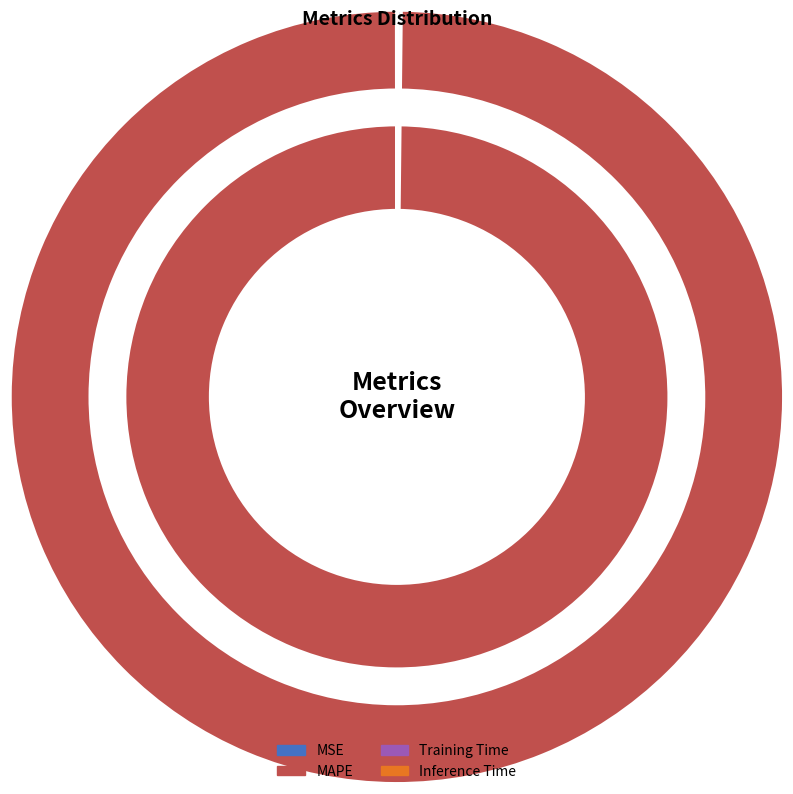

Which category has the biggest portion of the pie?

MAPE